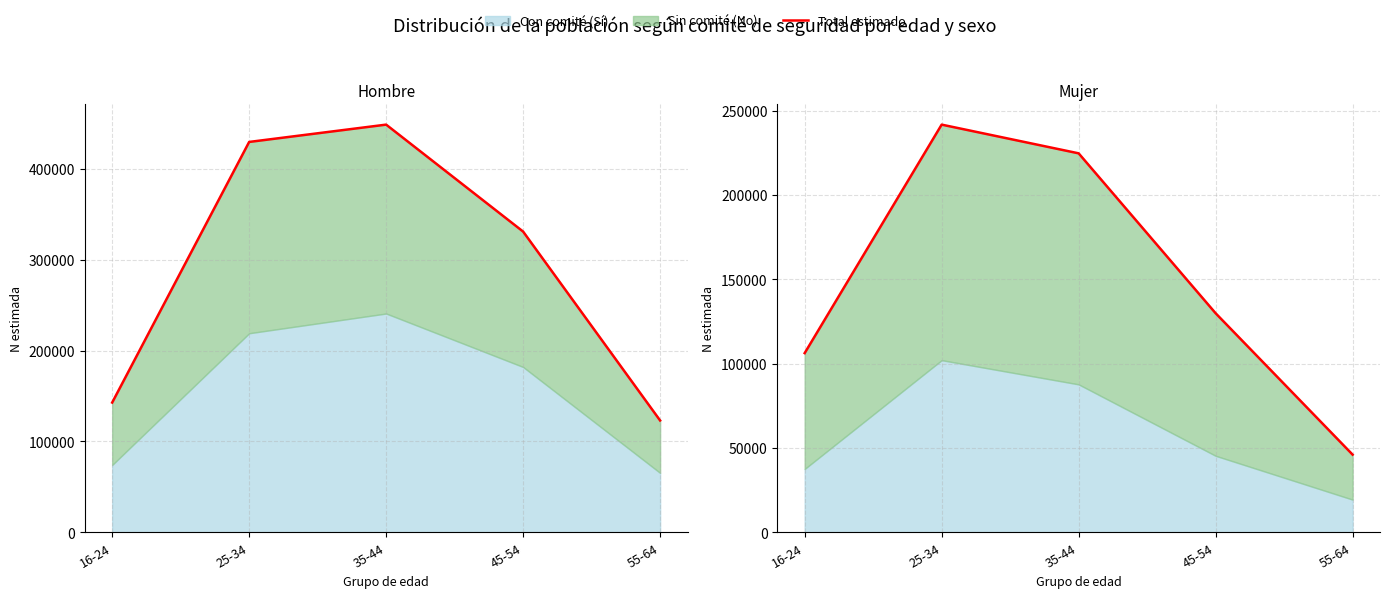

Read the value at 16-24, to the nearest 100.

106300